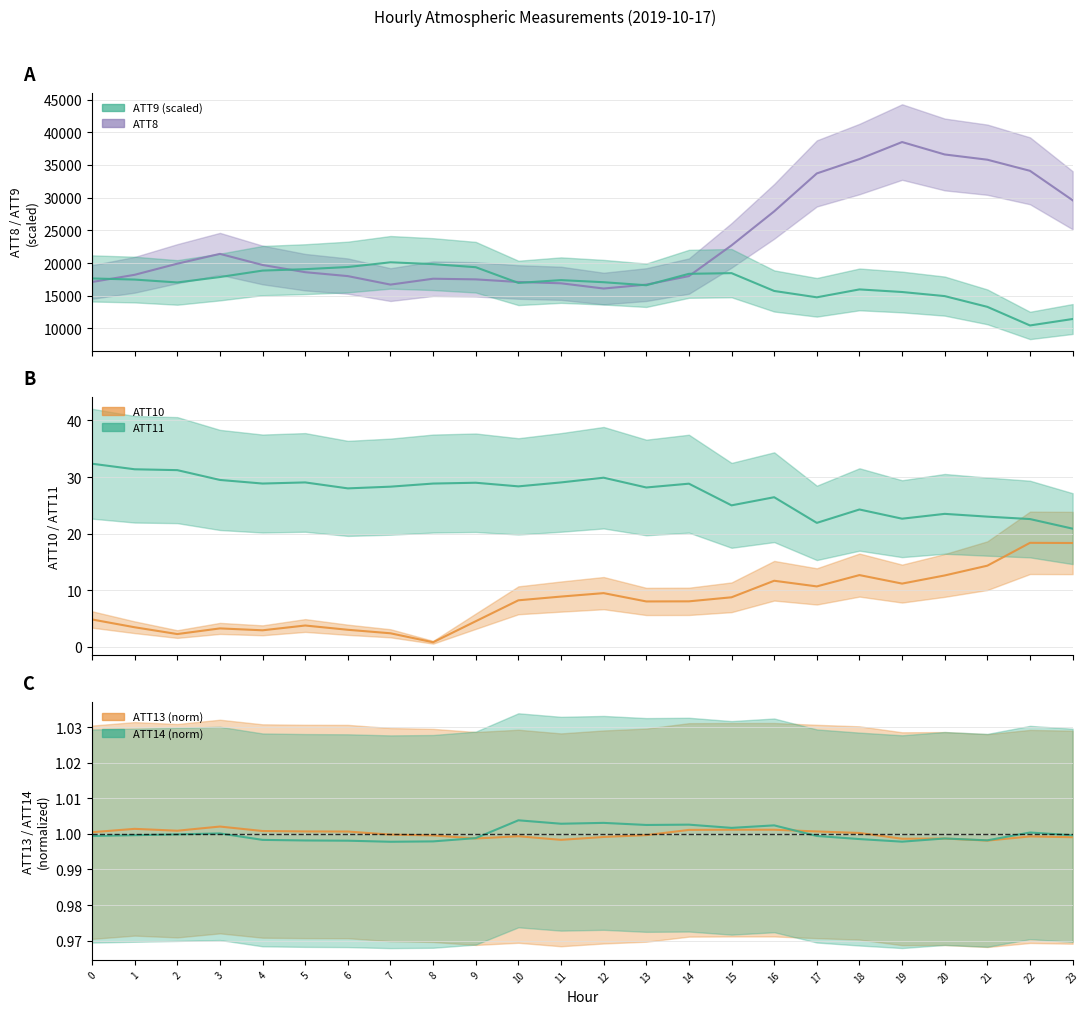

At 20, list the series in order from largest to smallest.

ATT8, ATT9, ATT11, ATT10, ATT14, ATT13